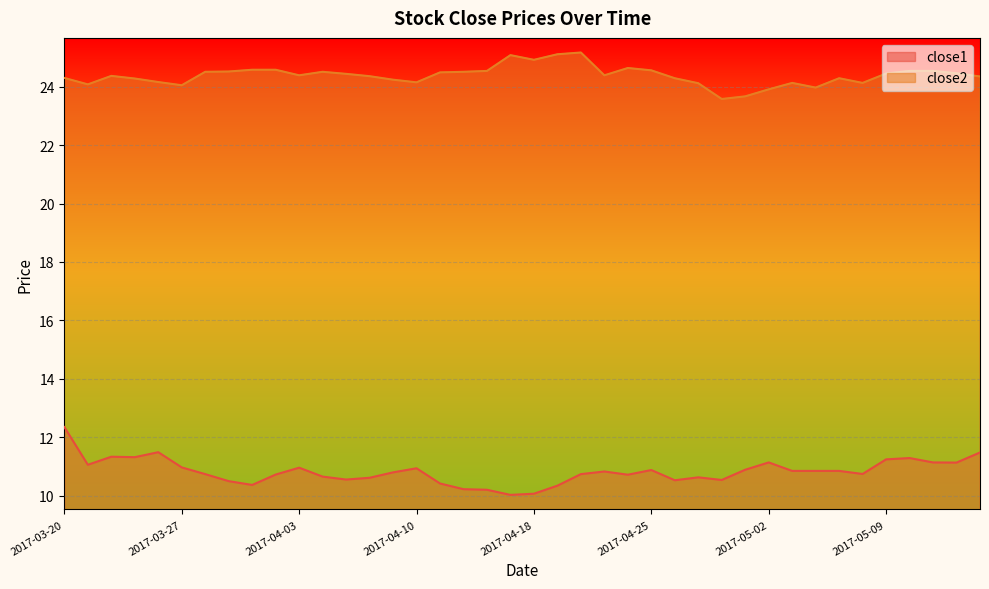

What is the maximum value shown in the chart?

25.2